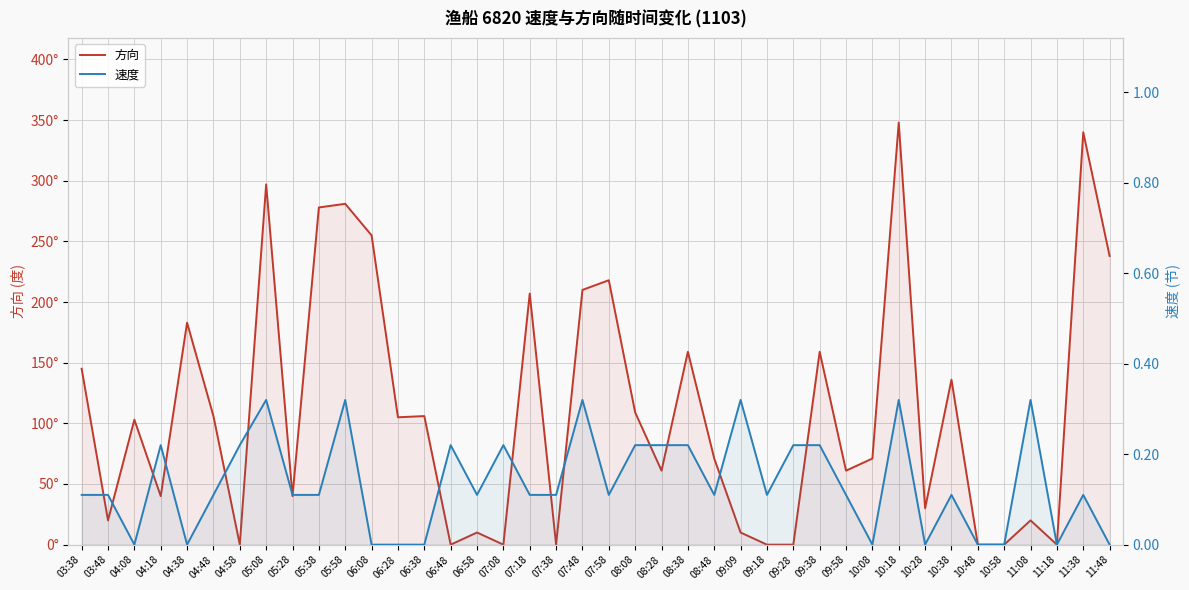

What is the difference between the 方向 values at 09:09 and 08:08?

99.0